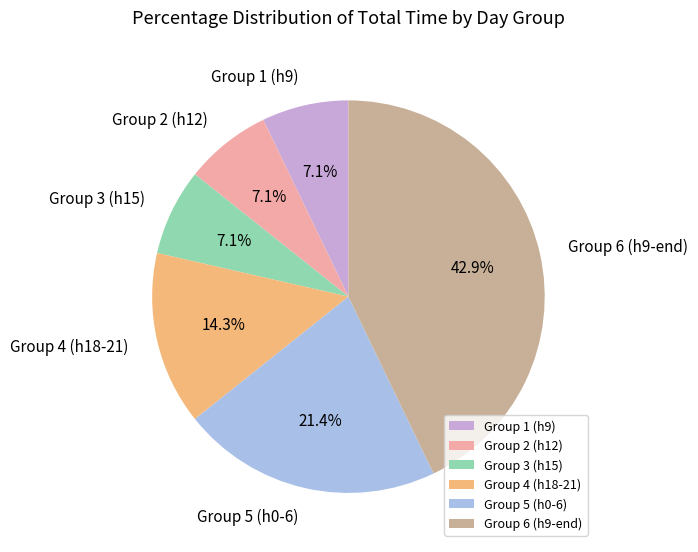

Is Group 4 (h18-21) the majority of the pie?

No